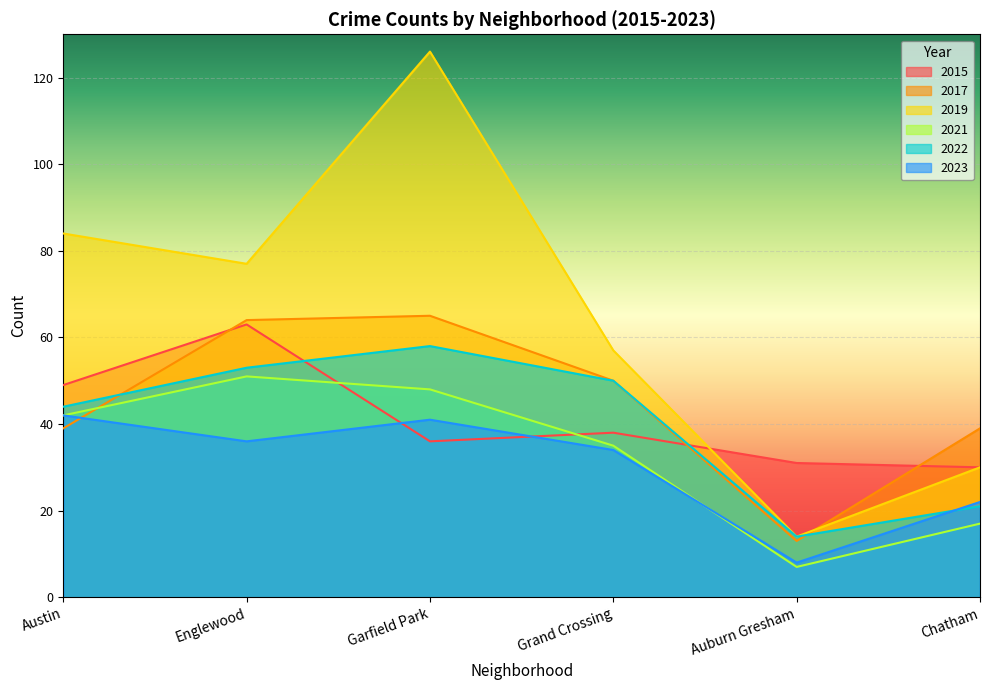

What is the label of the 4th point from the right?

Garfield Park